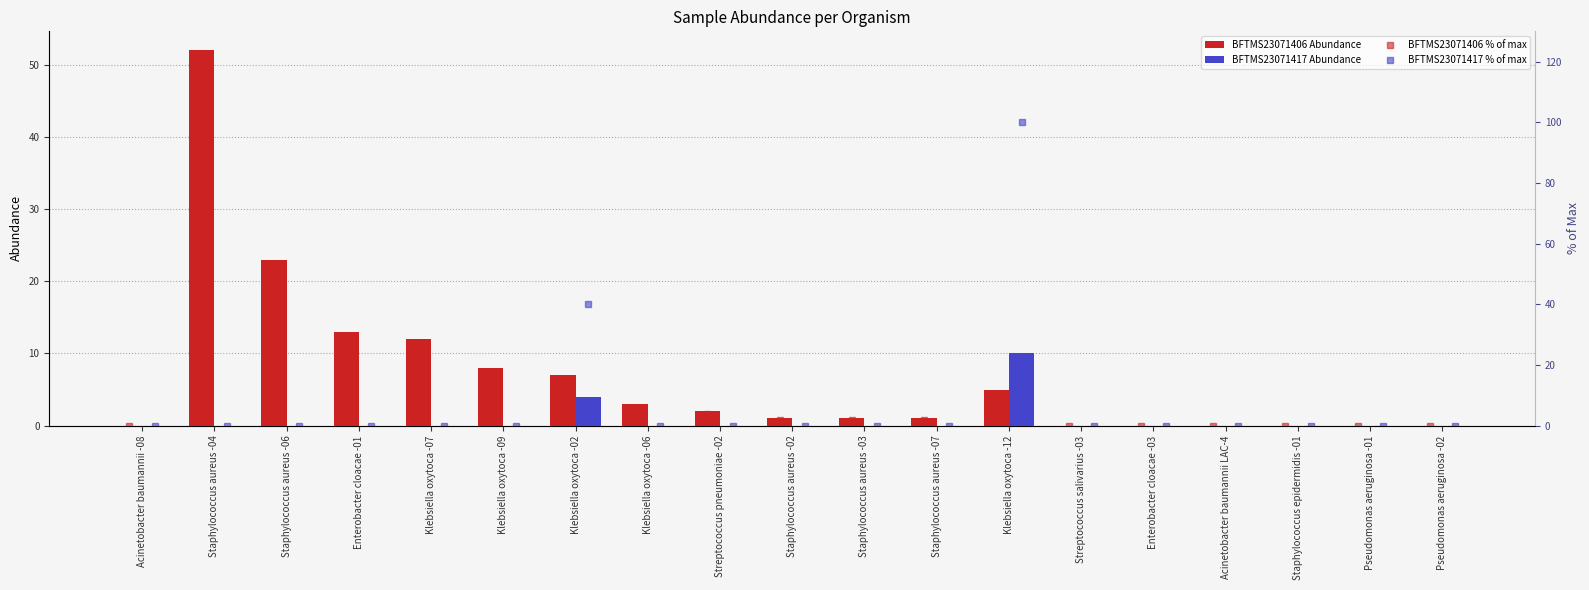

Which category has the highest value in the BFTMS23071406 Abundance series?

Staphylococcus aureus -04